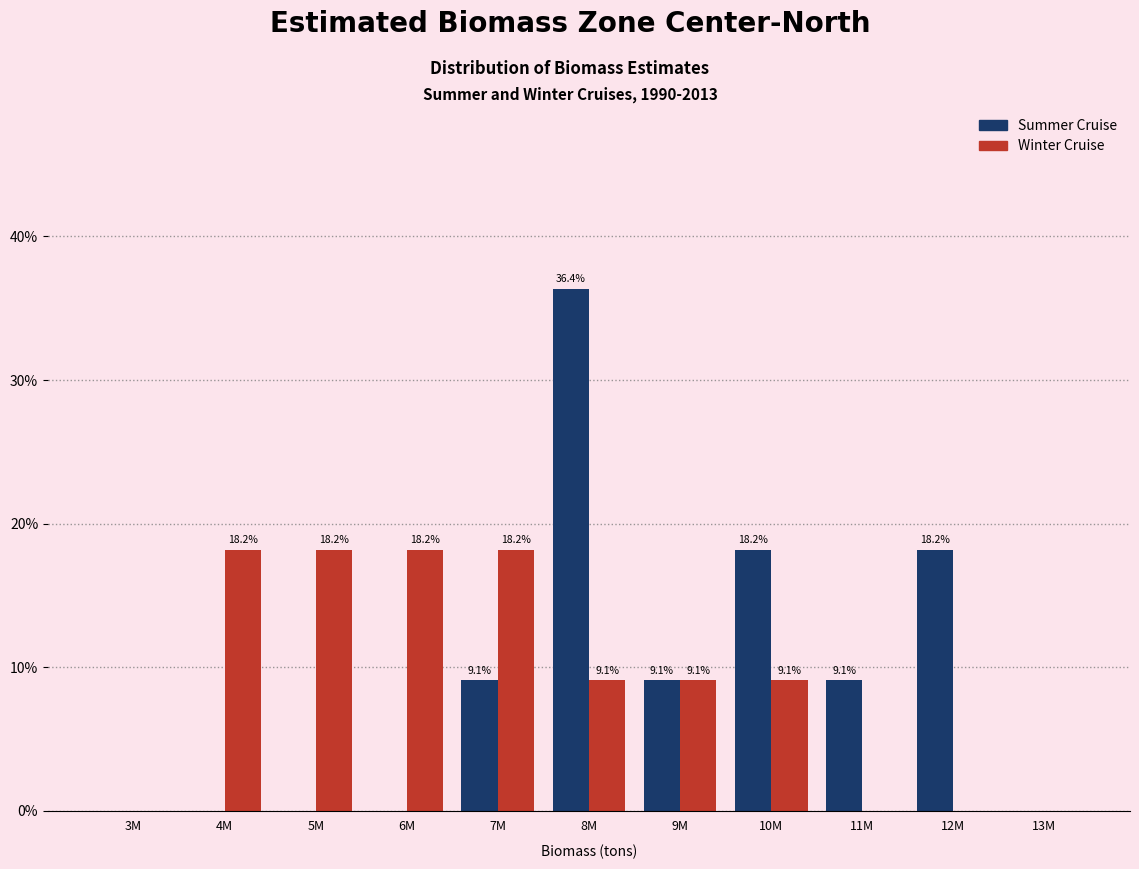

Reading right to left, transcribe all the data shown in this chart.

Summer Cruise: 13M=0.0	12M=18.2	11M=9.1	10M=18.2	9M=9.1	8M=36.4	7M=9.1	6M=0.0	5M=0.0	4M=0.0	3M=0.0
Winter Cruise: 13M=0.0	12M=0.0	11M=0.0	10M=9.1	9M=9.1	8M=9.1	7M=18.2	6M=18.2	5M=18.2	4M=18.2	3M=0.0